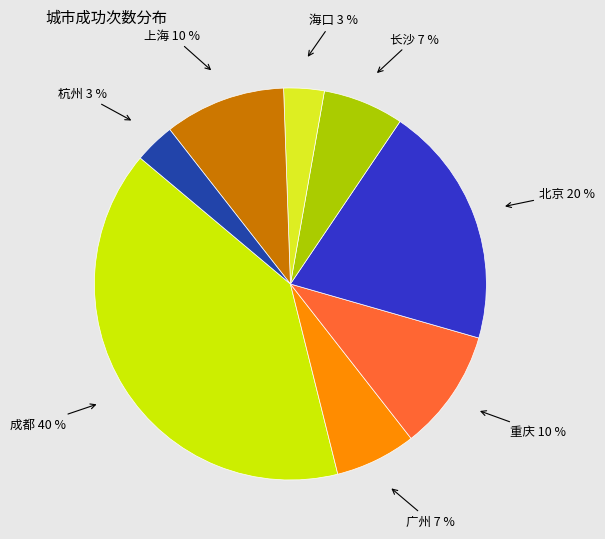

How many segments does this pie chart have?

8